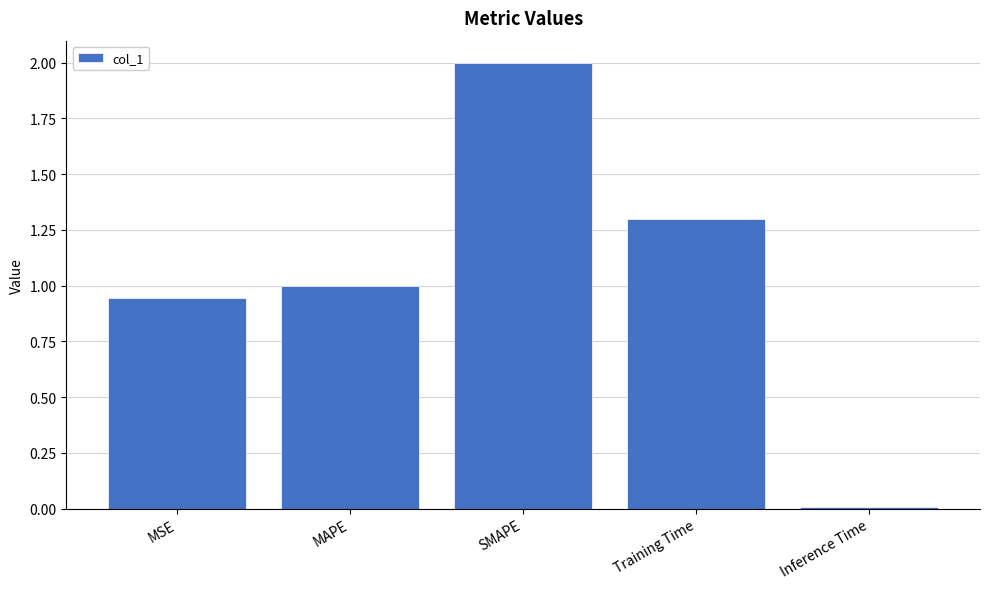

True or false: the data shows 0.9 at Training Time.

False